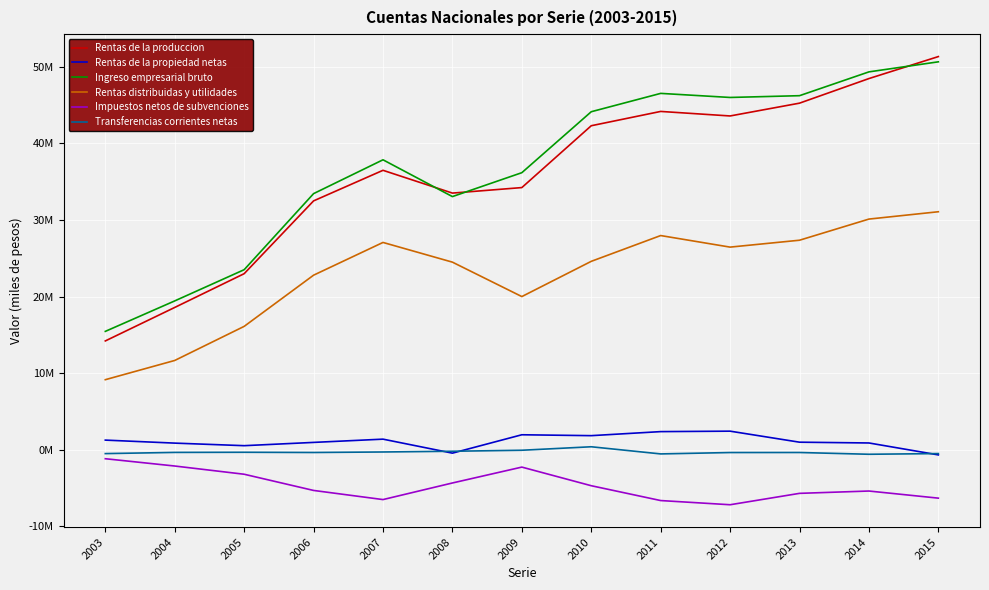

How many values in the Transferencias corrientes netas series are below -370368?

6